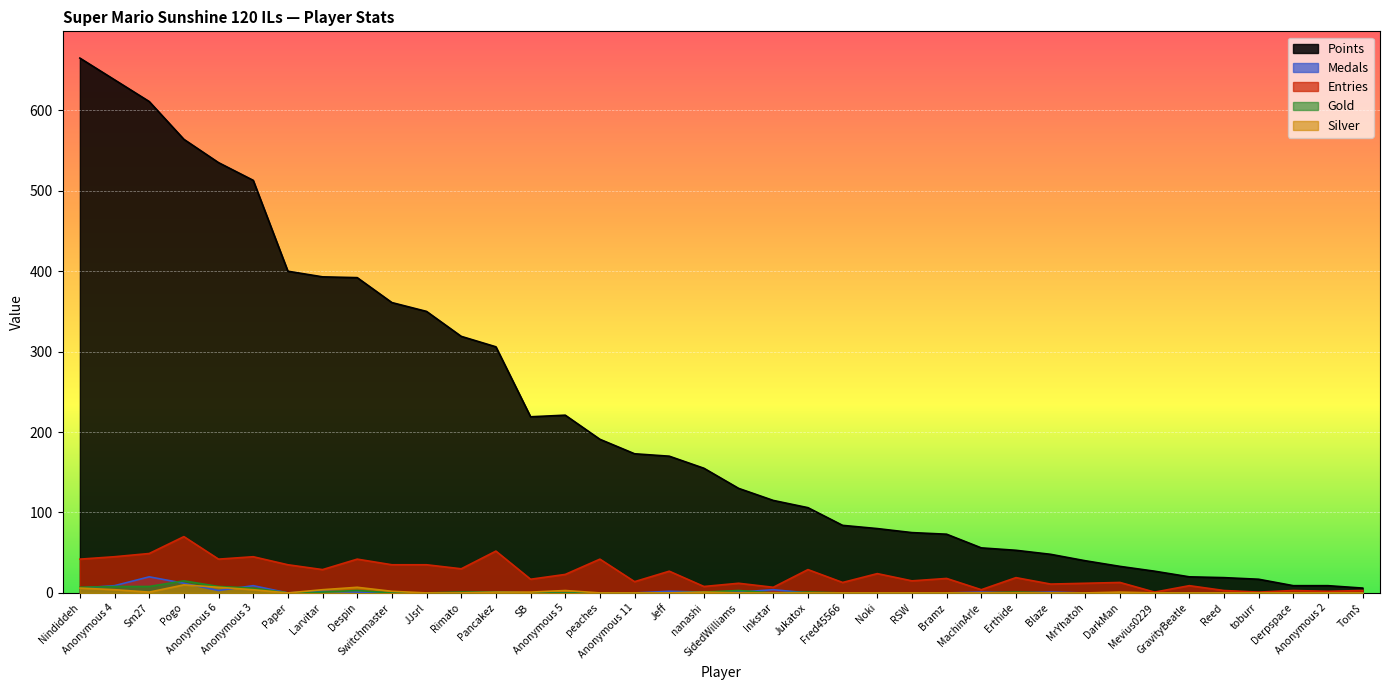

What is the average value of the Medals series?

2